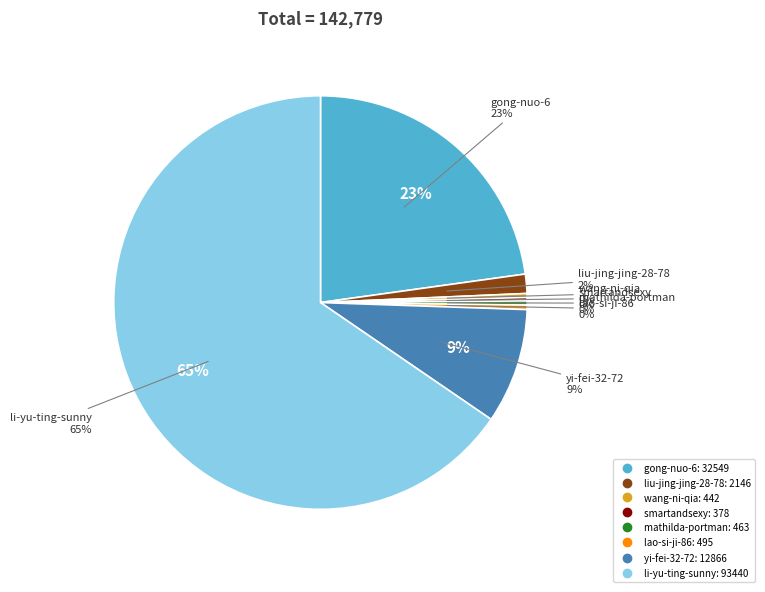

What is the change in value from wang-ni-qia to mathilda-portman?

+21